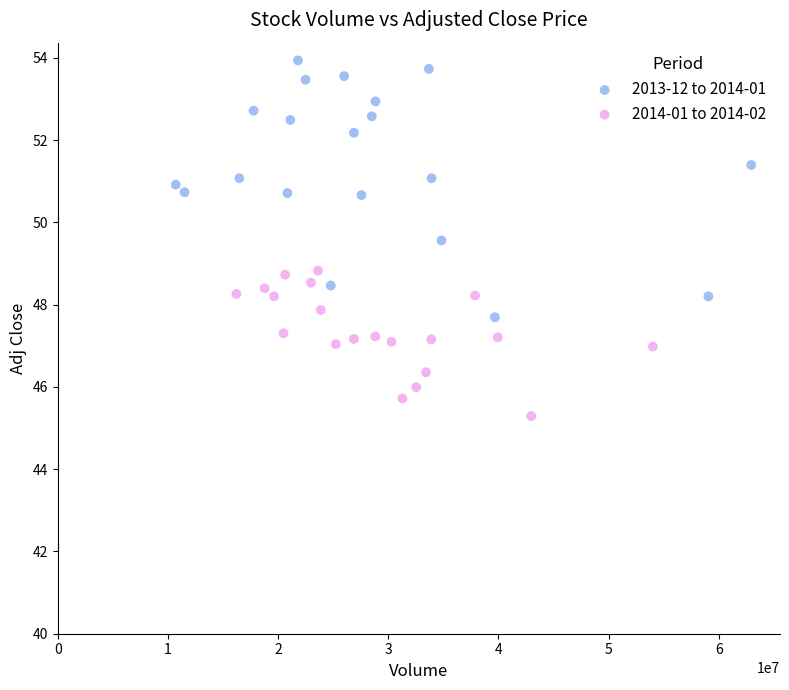

Which series contains the lowest Y value?

2014-01 to 2014-02